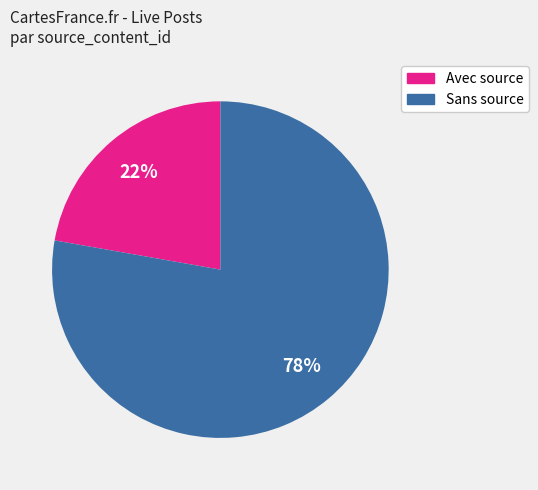

Count the number of slices in the pie.

2